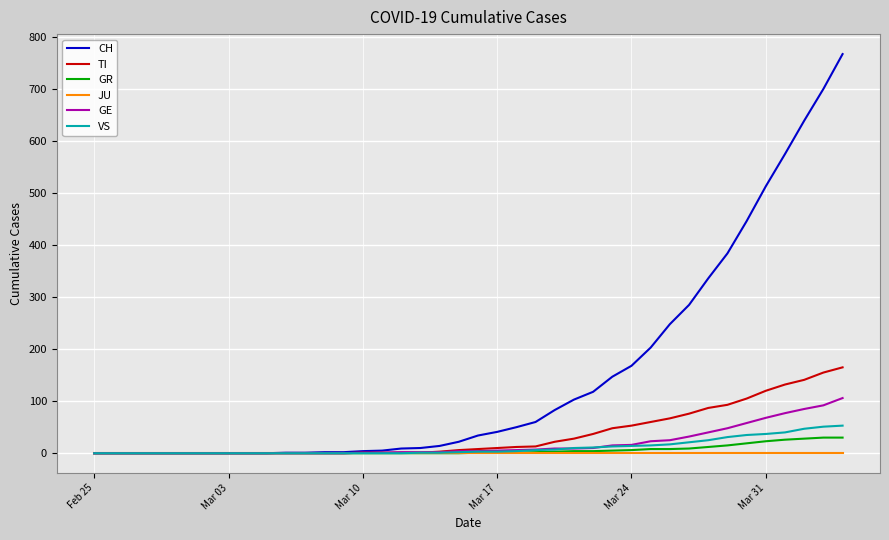

Which series has the largest total across all categories?

CH